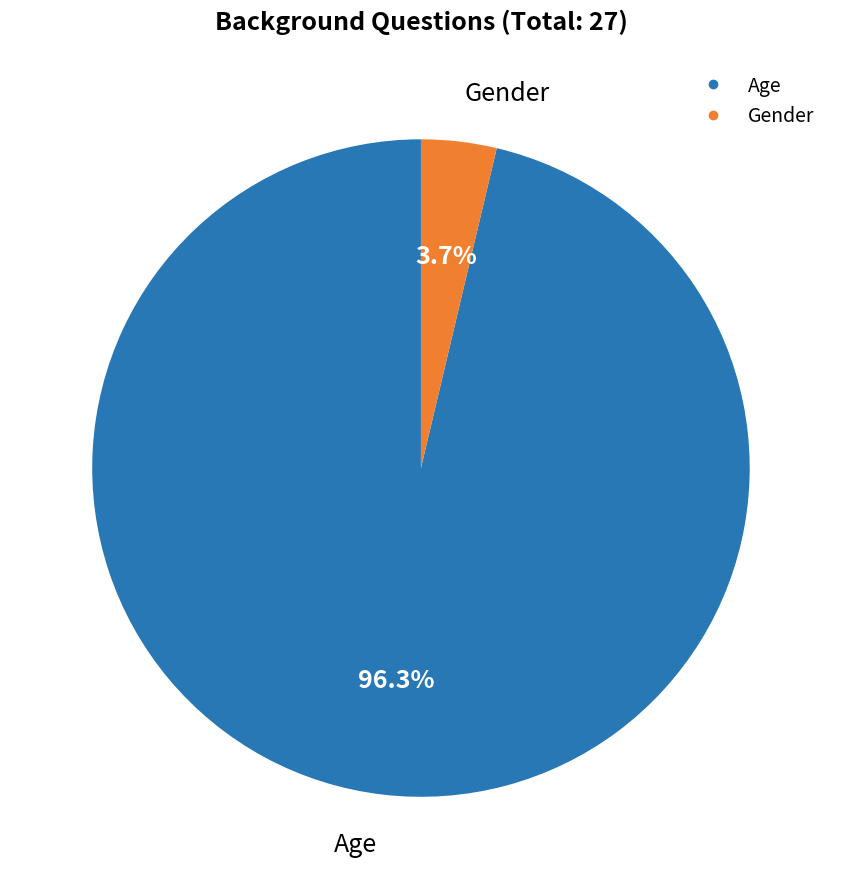

To the nearest percent, what is the combined percentage of Gender and Age?

100%